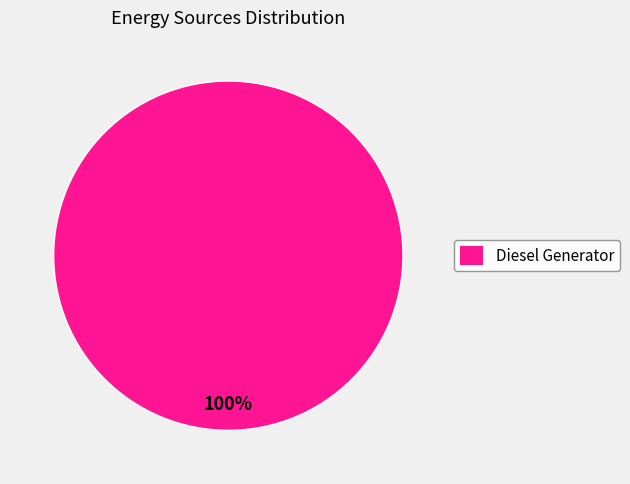

How many segments does this pie chart have?

1